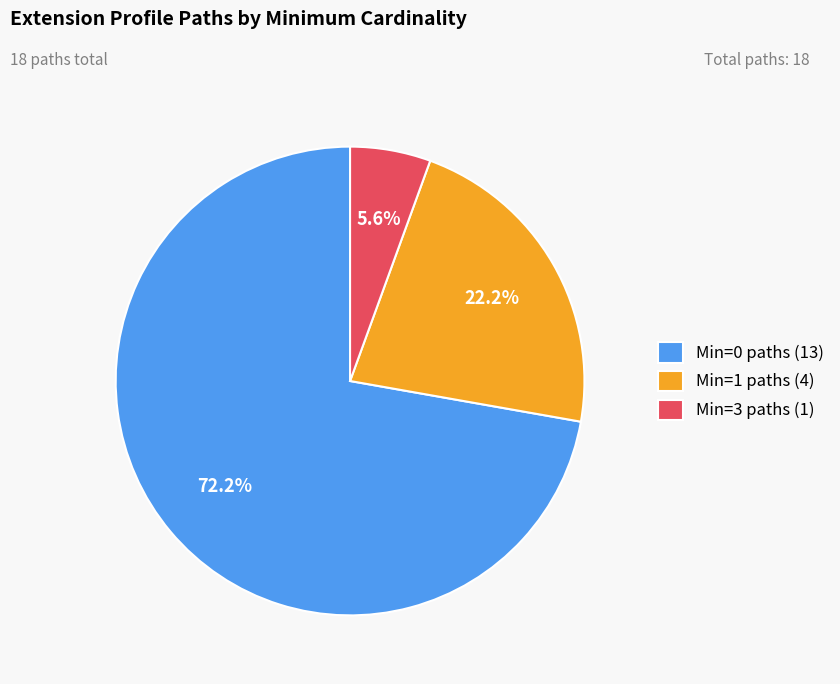

What portion of the pie excludes Min=1 paths (4)?

77.8%